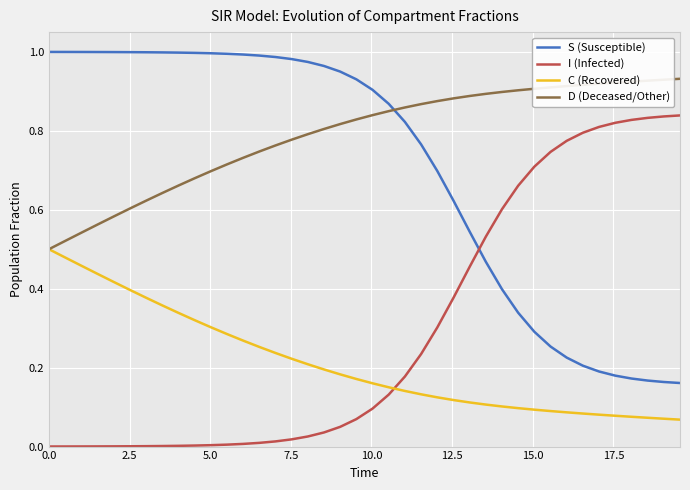

Which series has the largest total across all categories?

D (Deceased/Other)